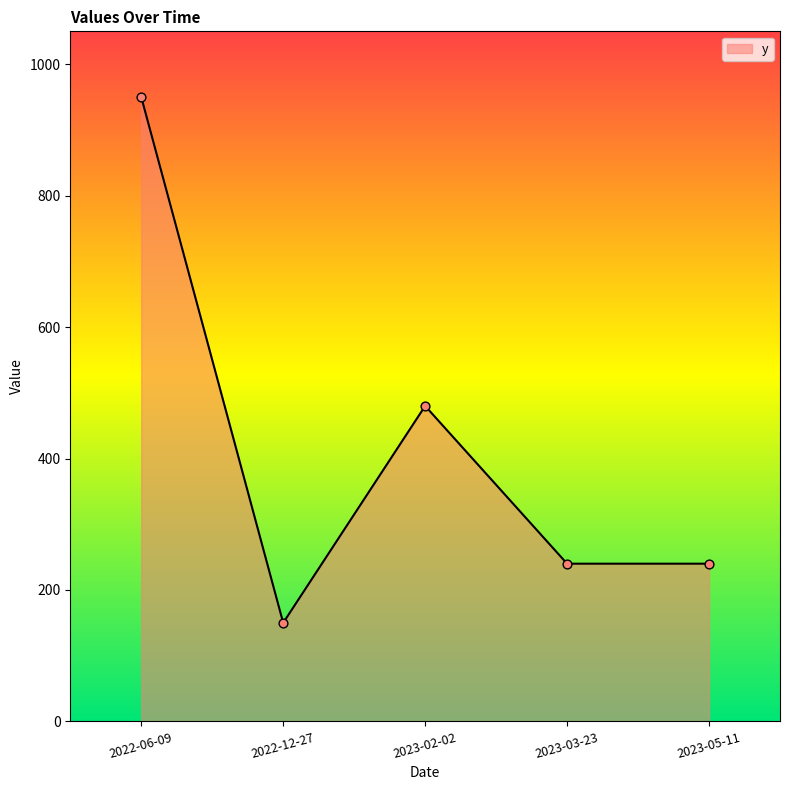

What is the change in value from 2022-06-09 to 2023-05-11?

-710